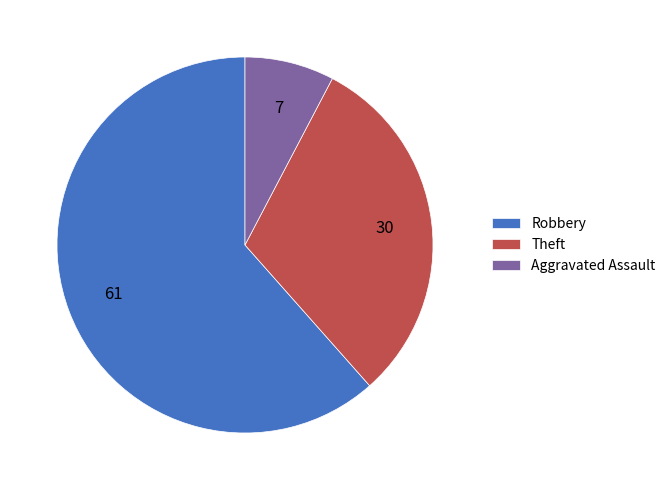

How many segments does this pie chart have?

3